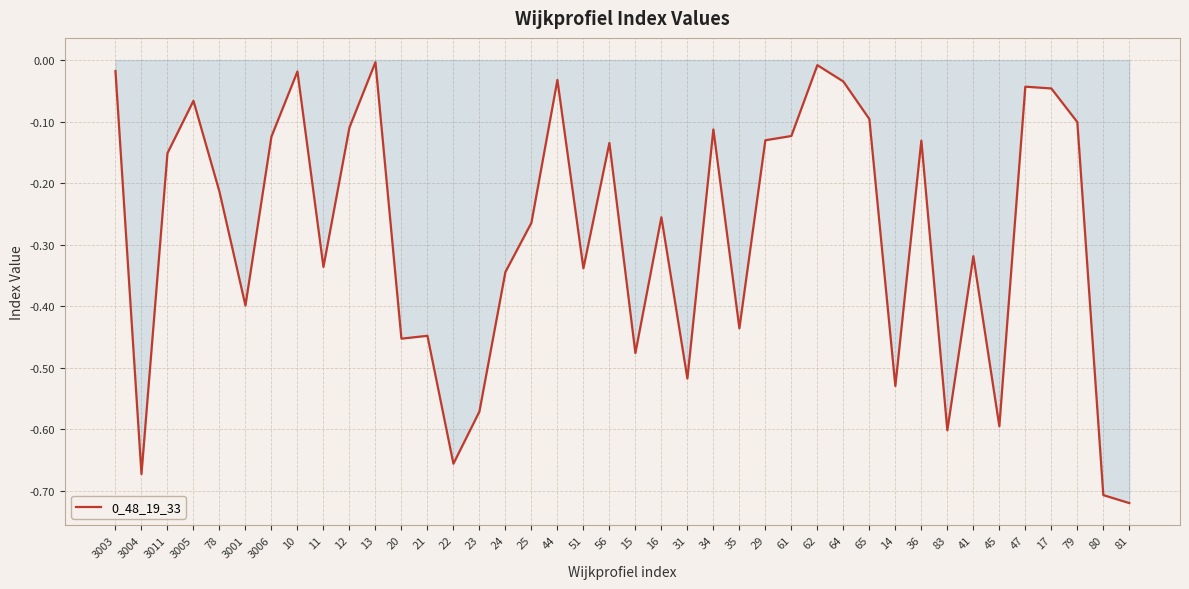

The value at 51 is -0.1. True or false?

False